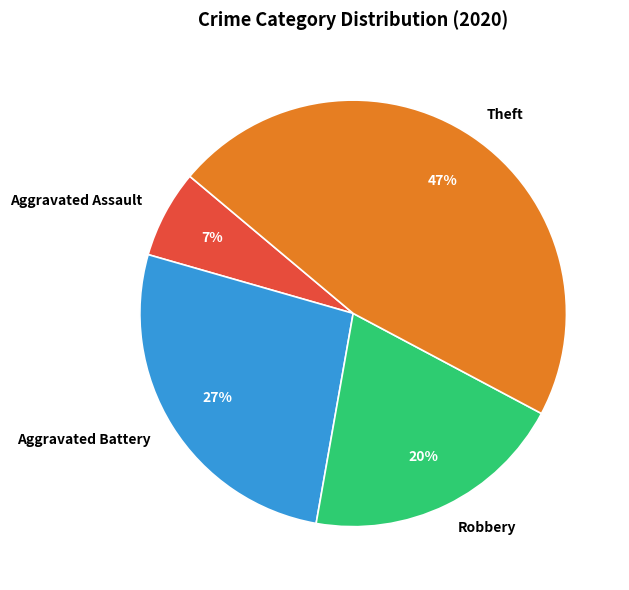

Which category has the biggest portion of the pie?

Theft